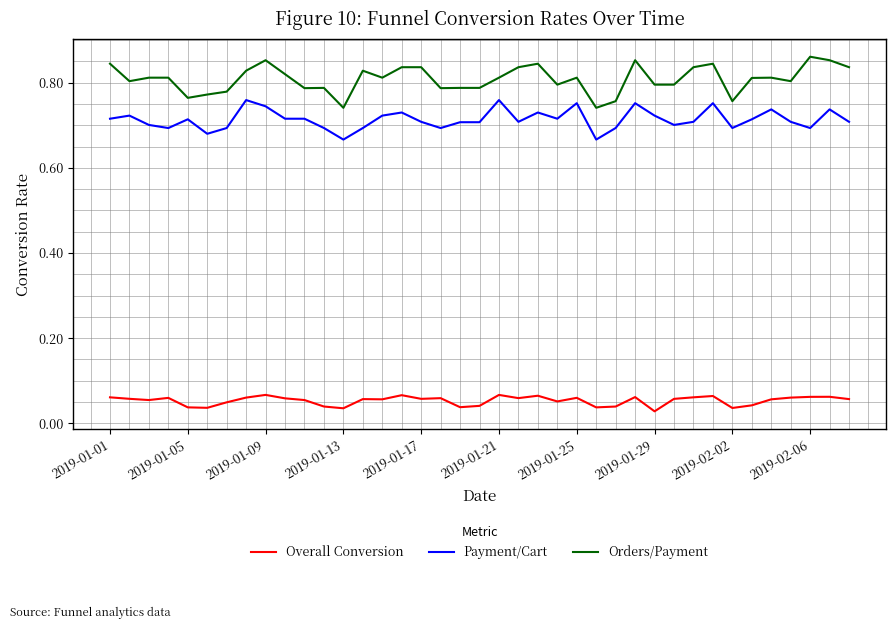

At how many categories does at least one series exceed 0?

39